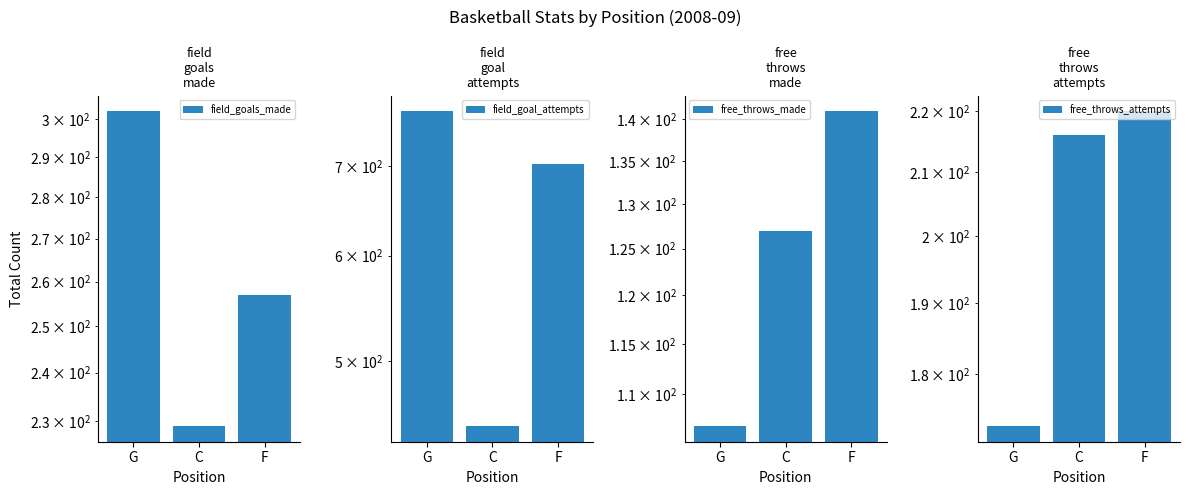

What value does the free_throws_attempts series have at C, to the nearest 5?

215